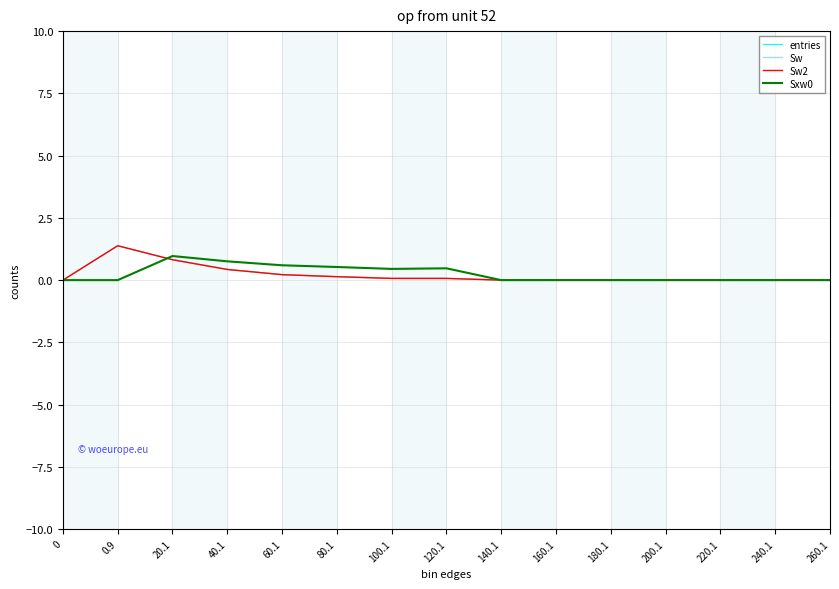

Is this an area chart (filled region under the line)?

No